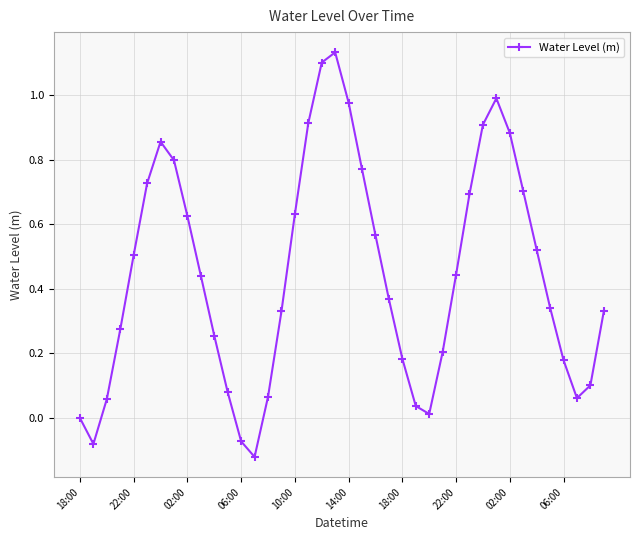

True or false: there are more than 1 points higher than both neighbors.

True